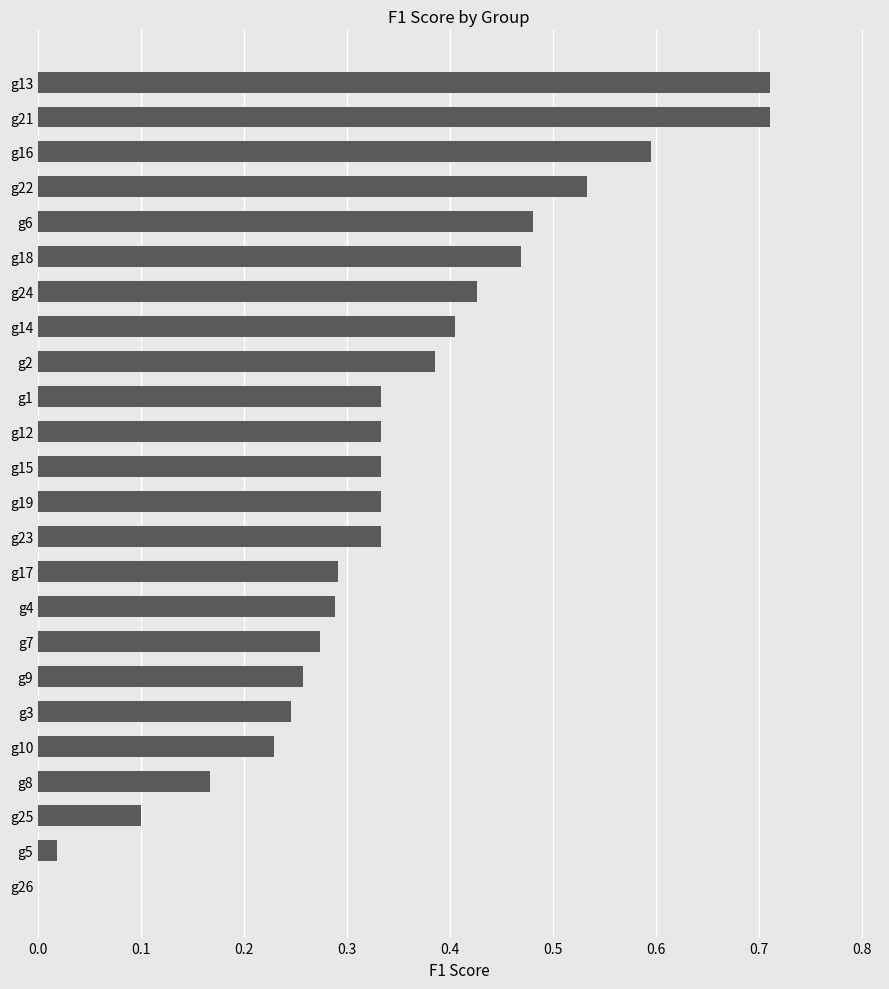

The chart shows a value of 0.2 at g25. True or false?

False